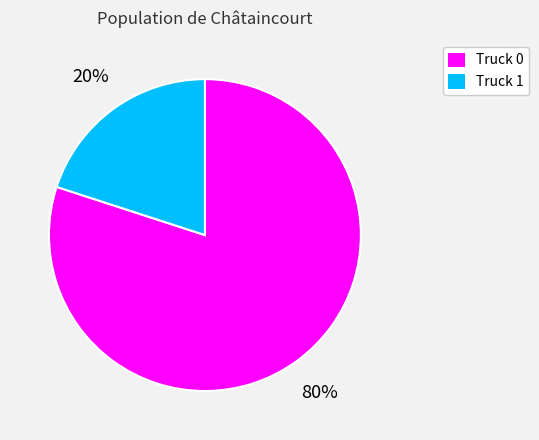

True or false: Truck 1 accounts for 6% of the total.

False